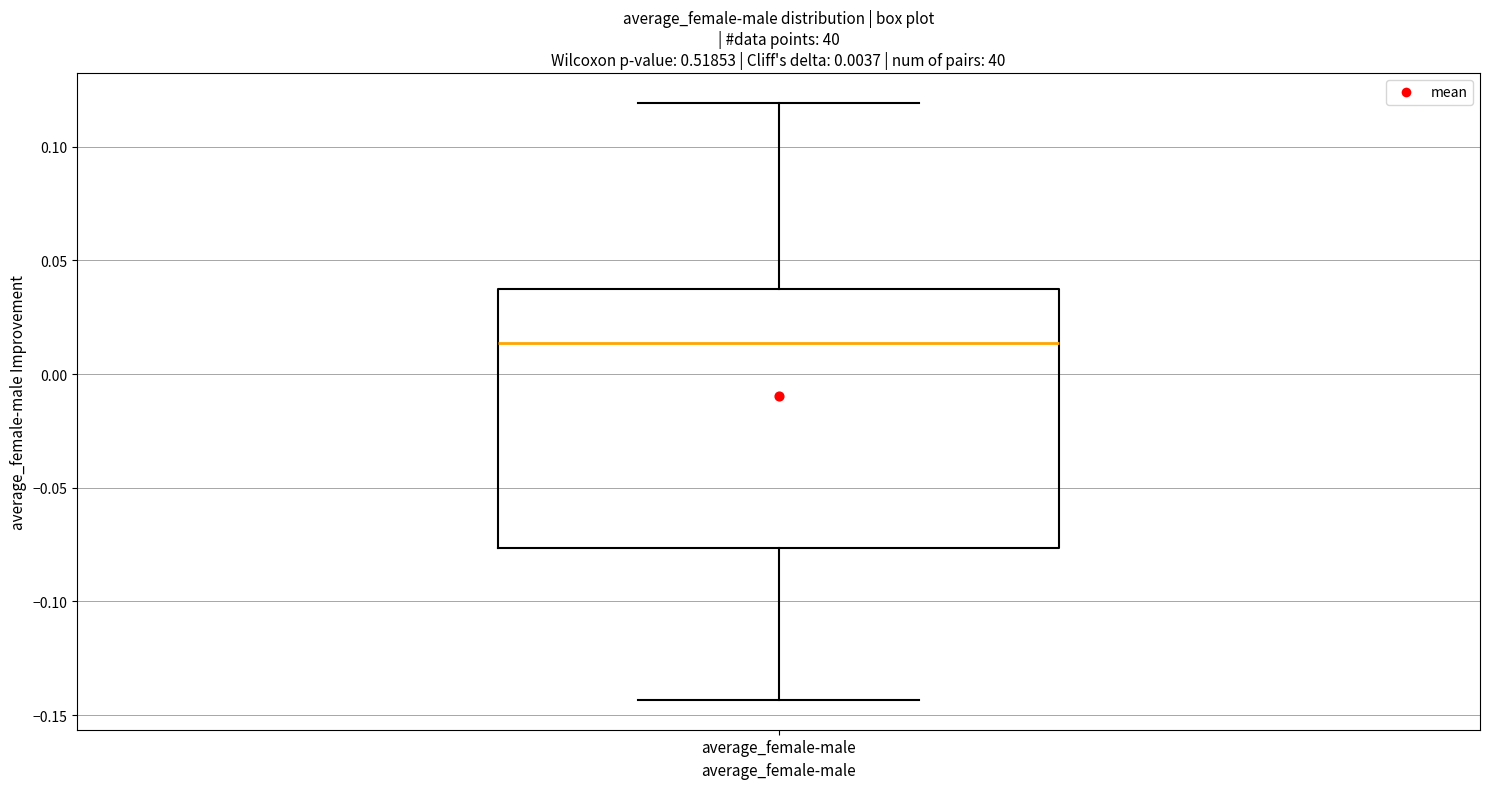

Read this box plot against the y-axis: the position of the median line, the range covered by the box, and the ends of both whiskers. The values are not printed on the chart, so give them approximately, as read against the axis.

median 0.015, box -0.075 to 0.040, whiskers -0.145 to 0.120